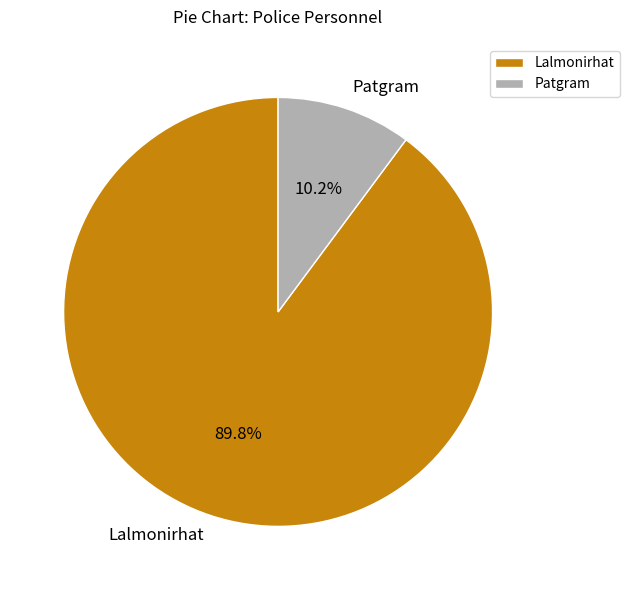

Between Lalmonirhat and Patgram, which is larger?

Lalmonirhat